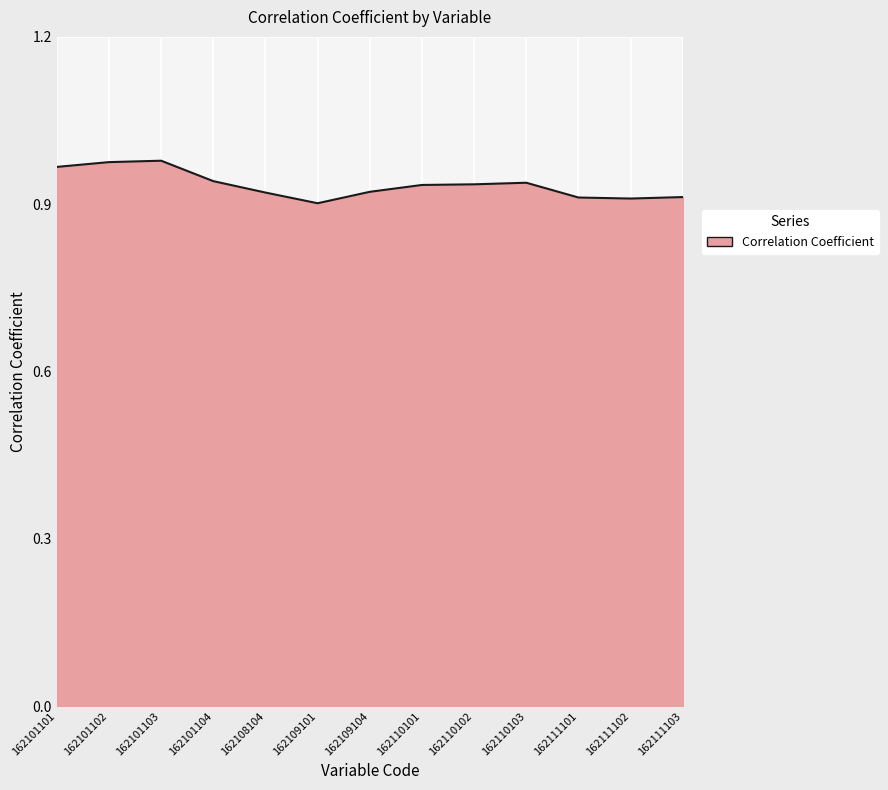

Which has a higher value, 162101104 or 162111103?

162101104